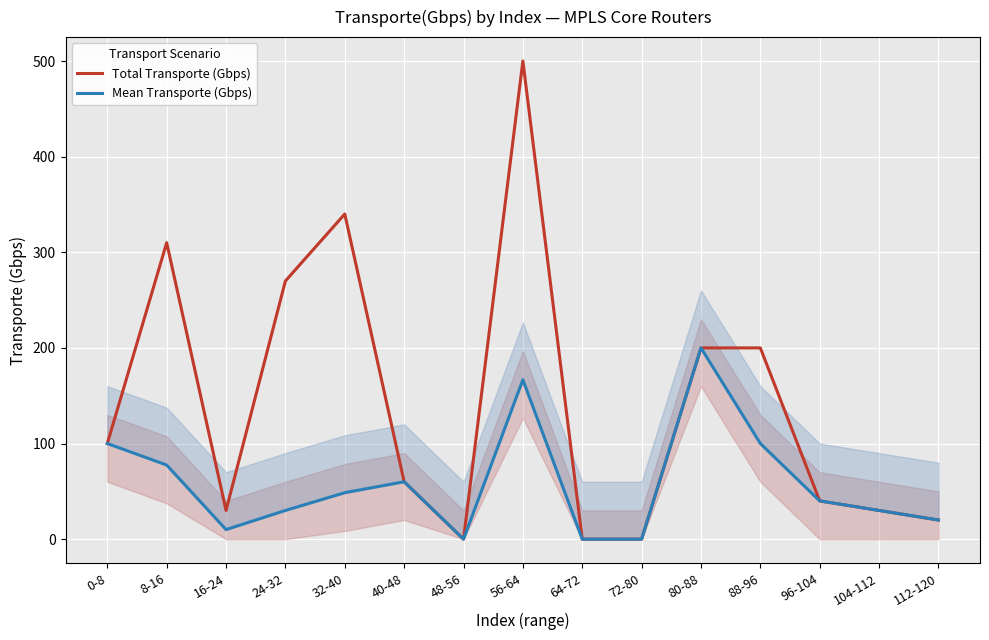

Which series has the largest total across all categories?

Total Transporte (Gbps)